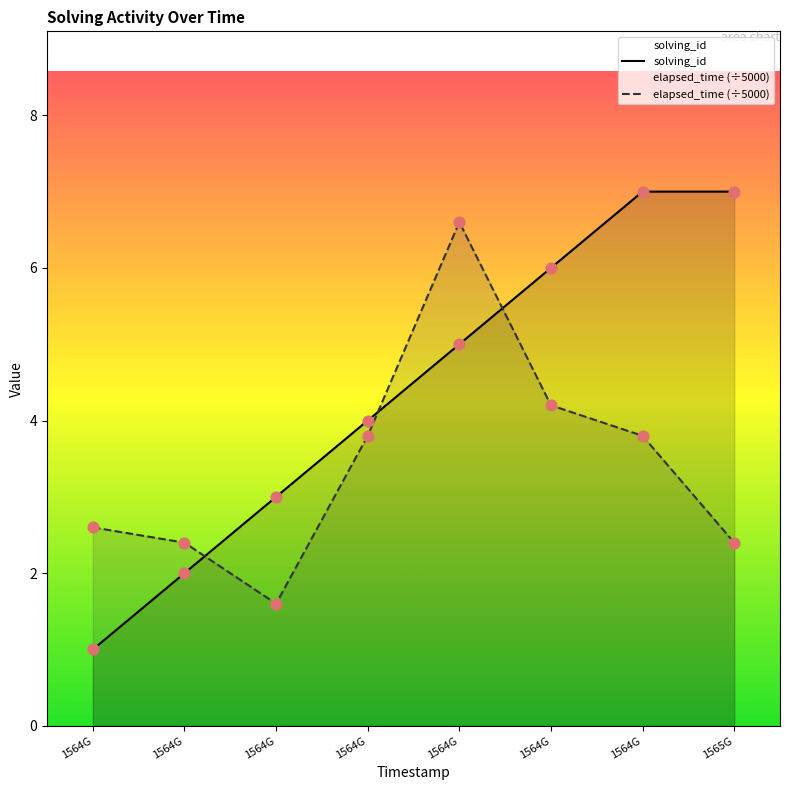

Is the value of solving_id at 1564G greater than the value of elapsed_time (÷5000) at 1565G?

No